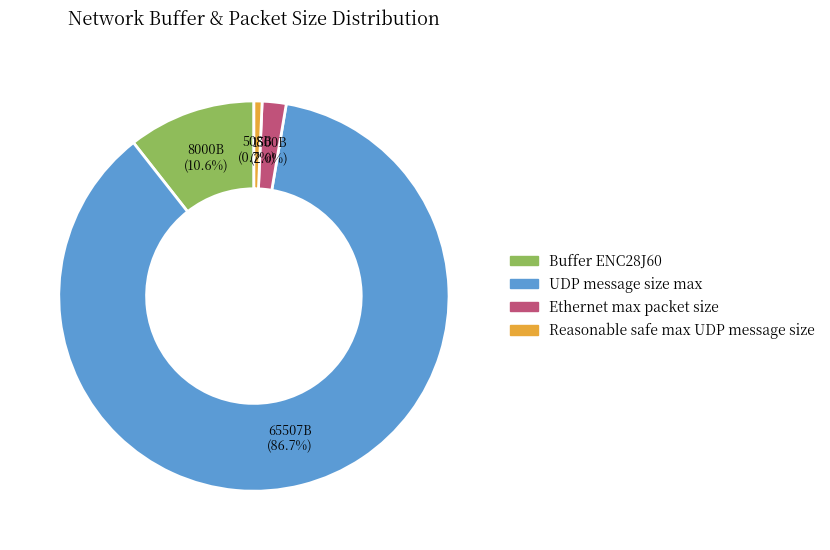

To the nearest percent, what percentage of the pie is Ethernet max packet size?

2%